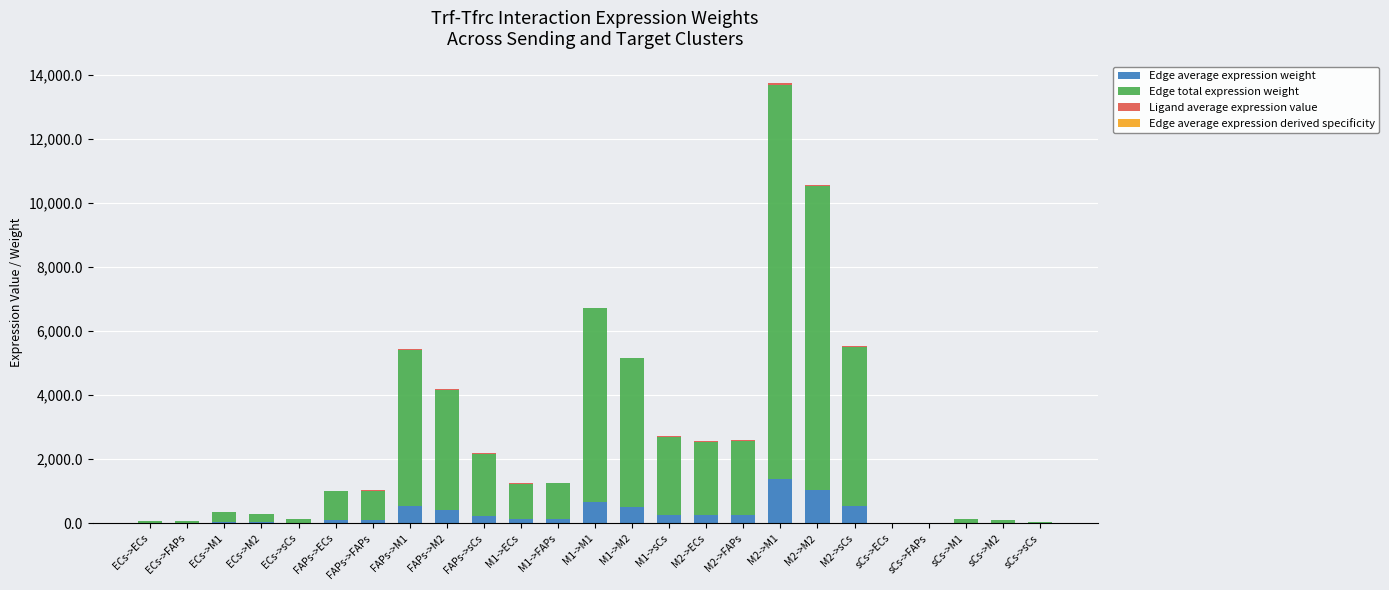

At which category is the sum across all series the highest?

M2->M1